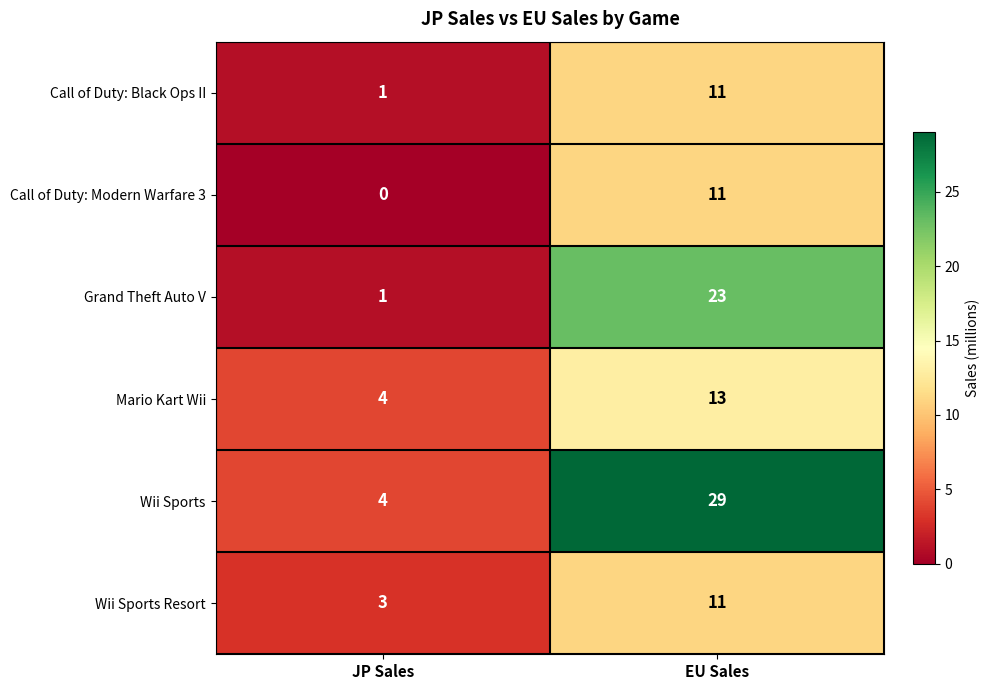

Rank the categories by Wii Sports value from highest to lowest.

EU Sales, JP Sales